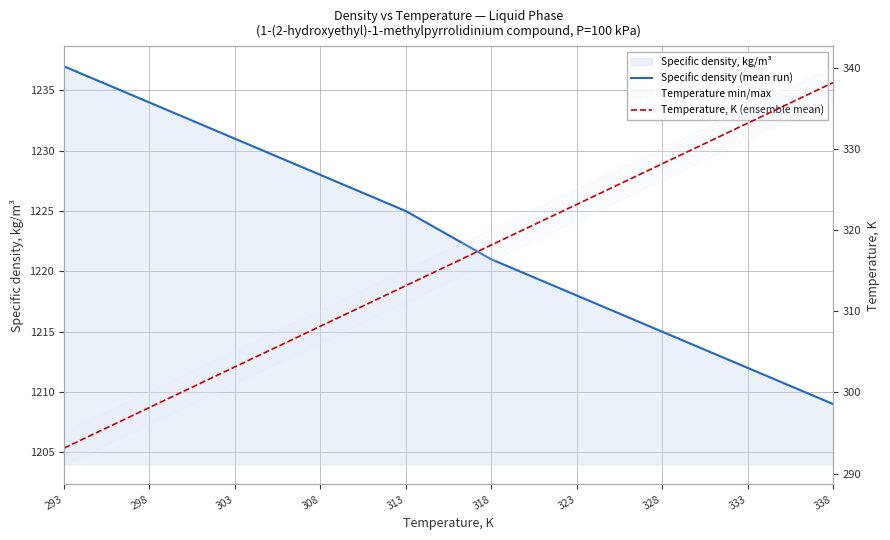

Reading left to right, what are all the values shown in this chart?

Specific density (mean run): 1237.0	1234.0	1231.0	1228.0	1225.0	1221.0	1218.0	1215.0	1212.0	1209.0
Temperature, K (ensemble mean): 293.1	298.1	303.1	308.1	313.1	318.1	323.1	328.1	333.1	338.1